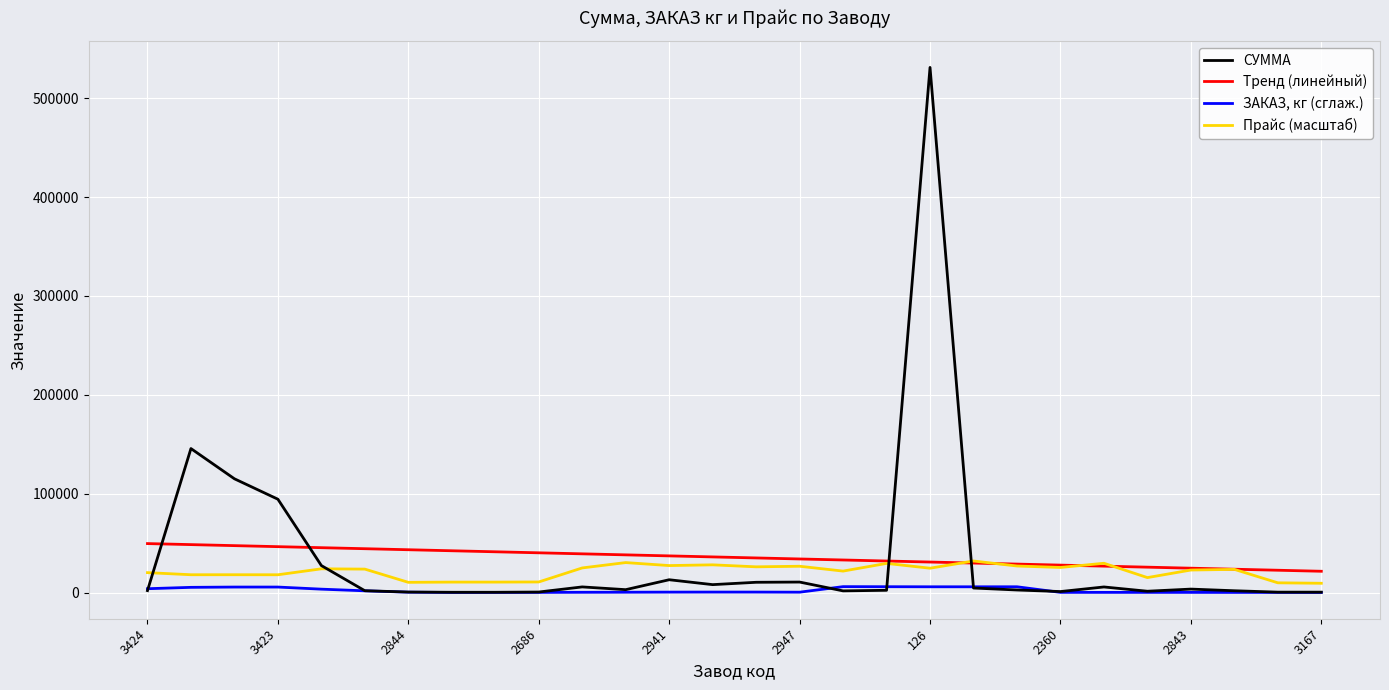

What are all the series names shown in the legend?

СУММА, Тренд (линейный), ЗАКАЗ, кг (сглаж.), Прайс (масштаб)